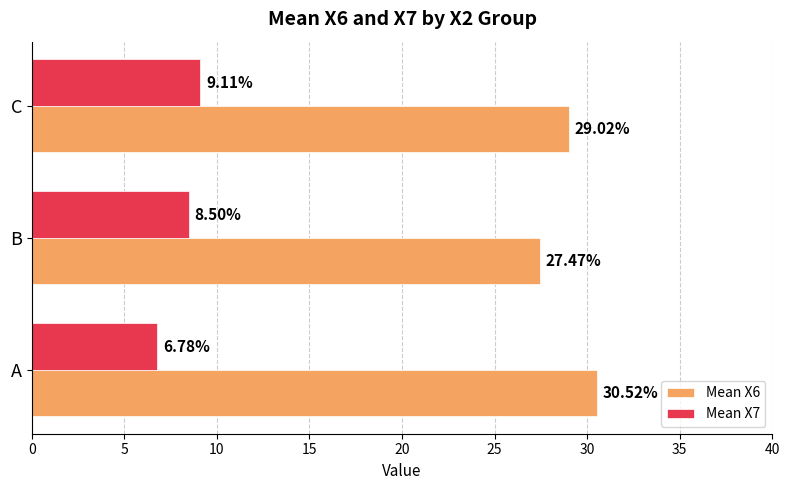

Which series has the widest spread of values?

Mean X6